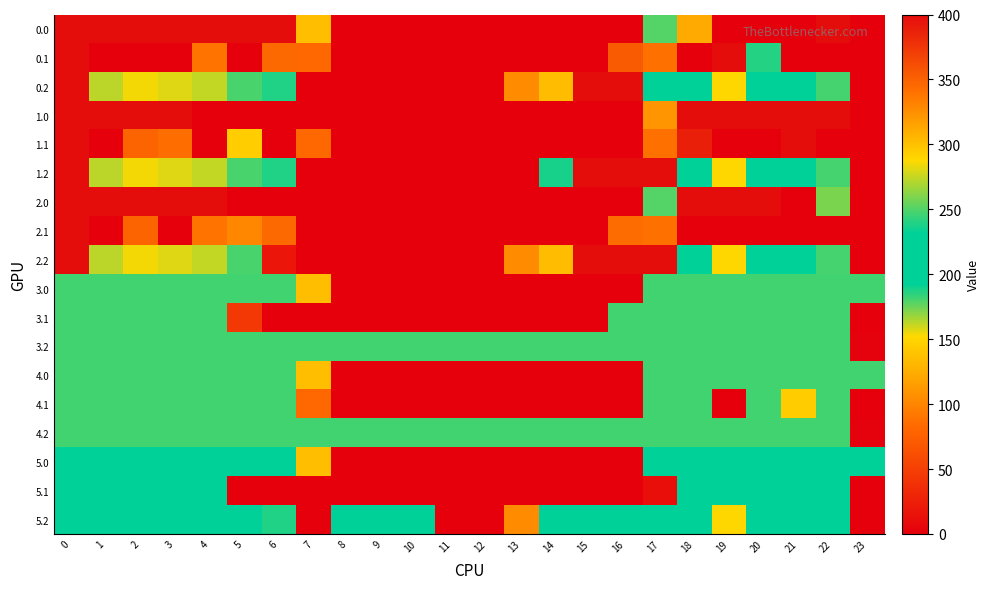

What is the total value across all series at 22?

3571.7